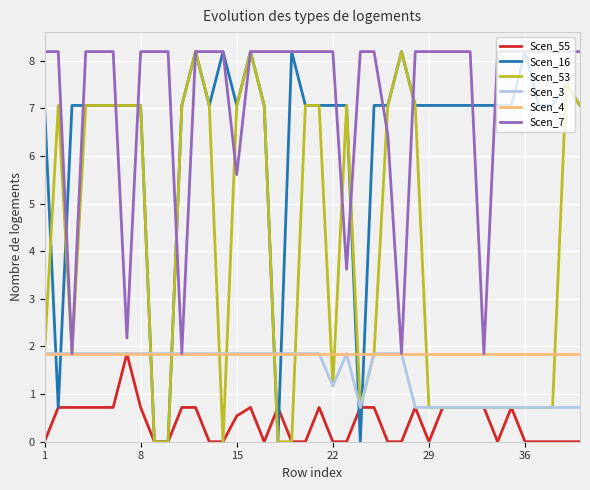

True or false: Scen_7 and Scen_55 cross at least once.

False